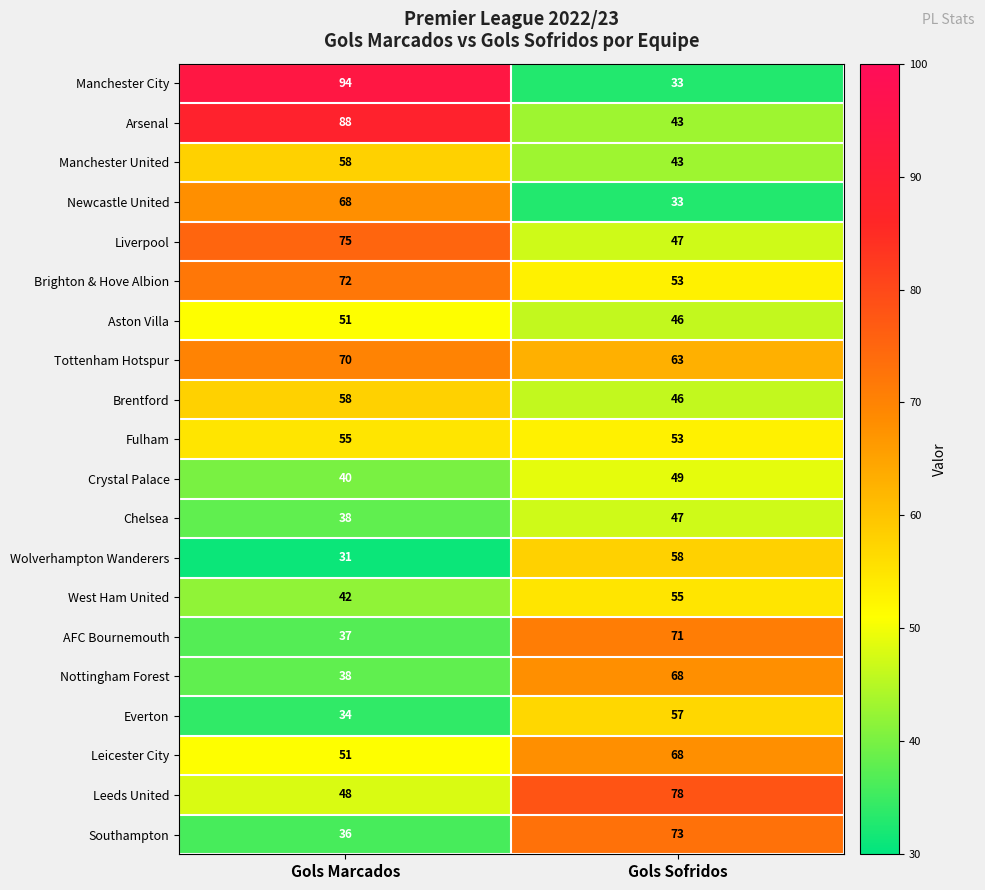

Which series changed the most between Gols Marcados and Gols Sofridos?

Manchester City